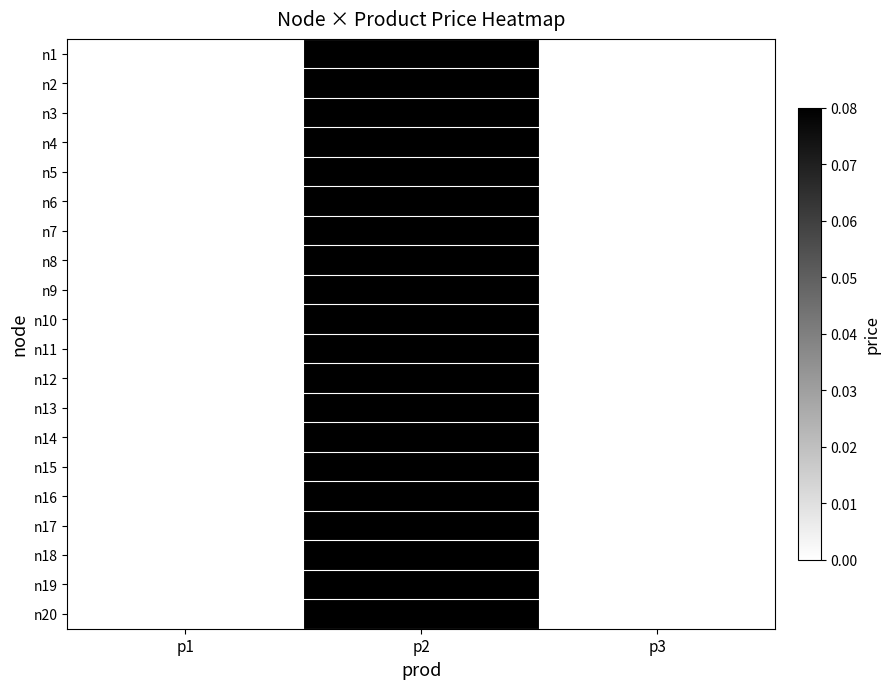

How many series are shown in this chart?

20